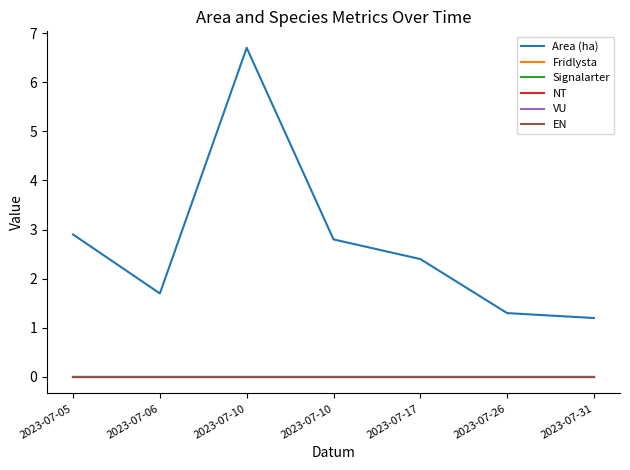

Which series has the largest total across all categories?

Area (ha)